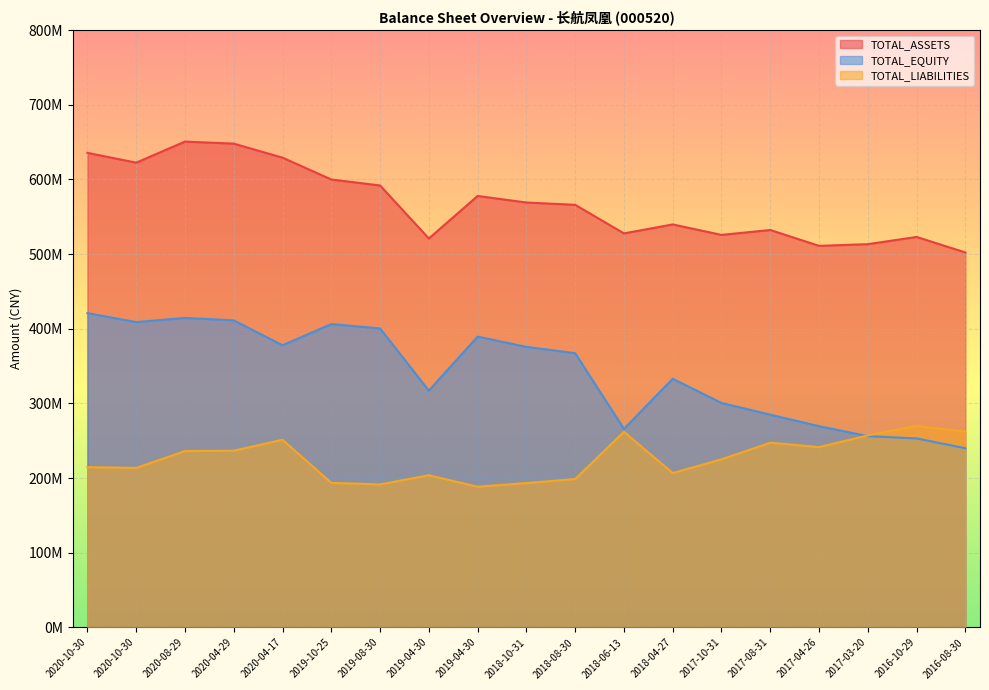

In TOTAL_LIABILITIES, how many points are higher than both neighbors (excluding endpoints)?

5